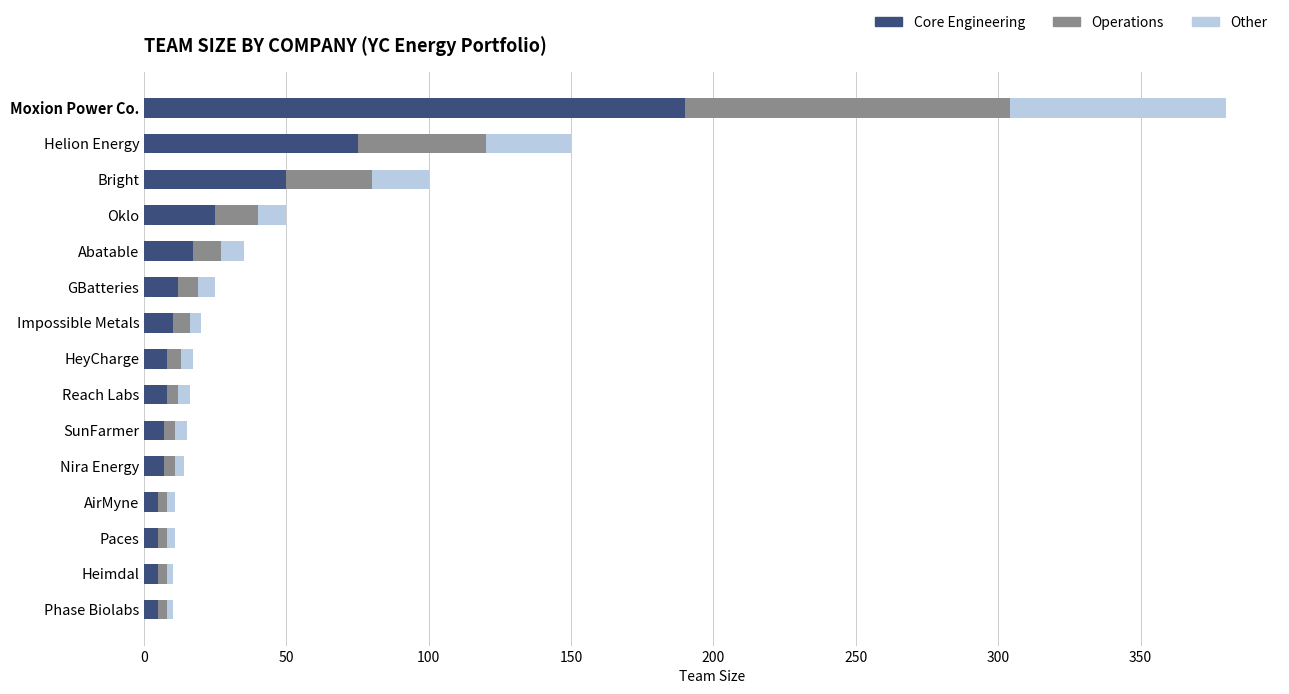

The value of Core Engineering at Moxion Power Co. is 190. True or false?

True